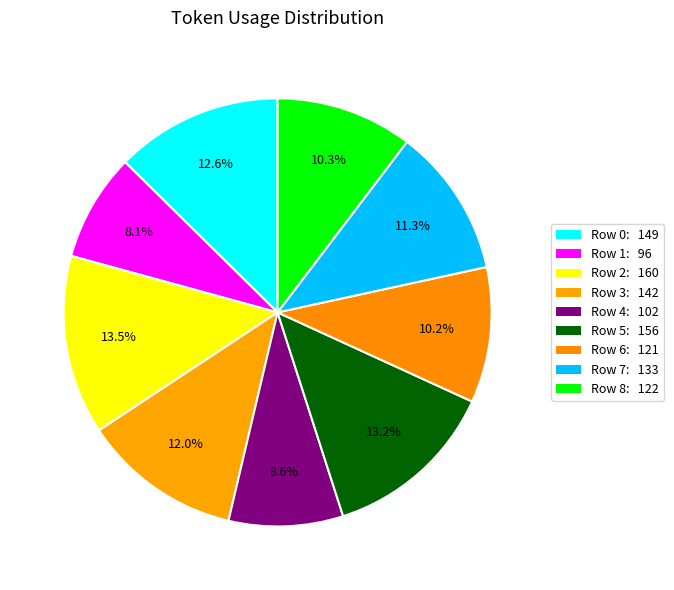

Count the number of slices in the pie.

9